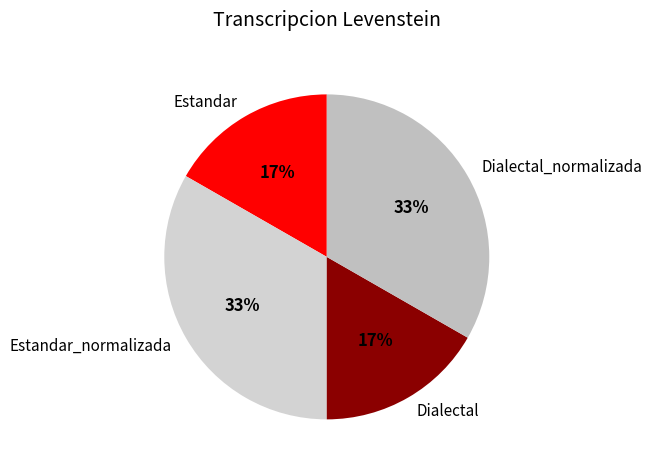

Approximately how many times larger is the value at Dialectal compared to Estandar_normalizada?

0.5